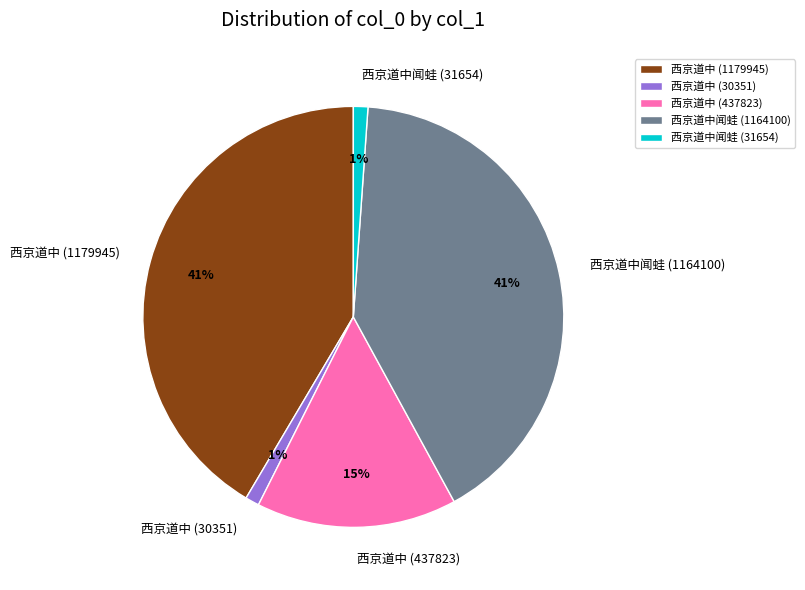

Does any single category account for the majority?

No